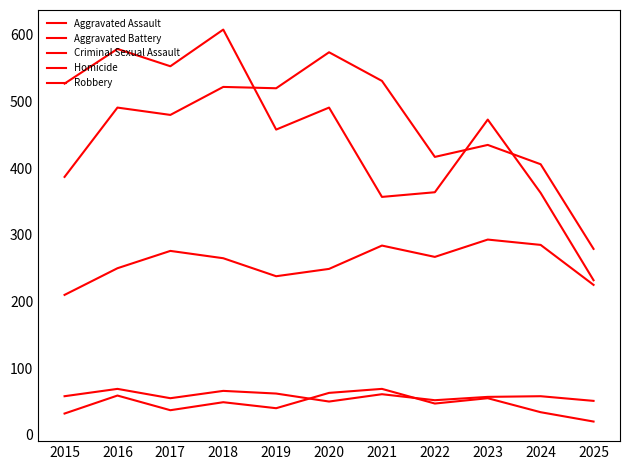

How many lines are shown in the chart?

5